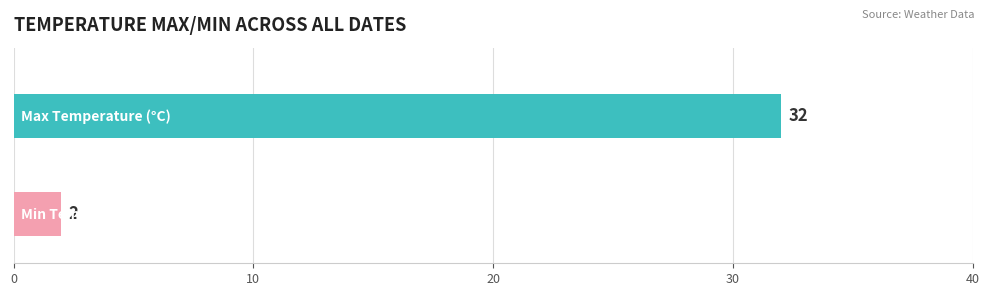

What is the average value?

17